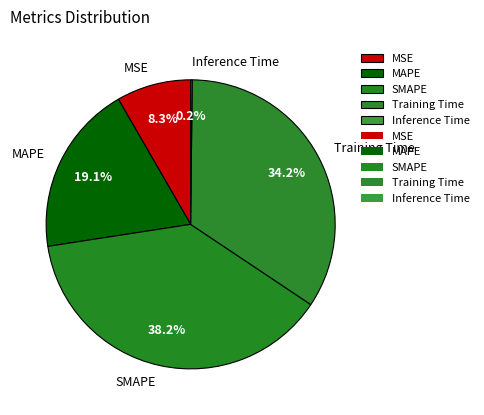

Combined, do MAPE and SMAPE account for over 50%?

Yes